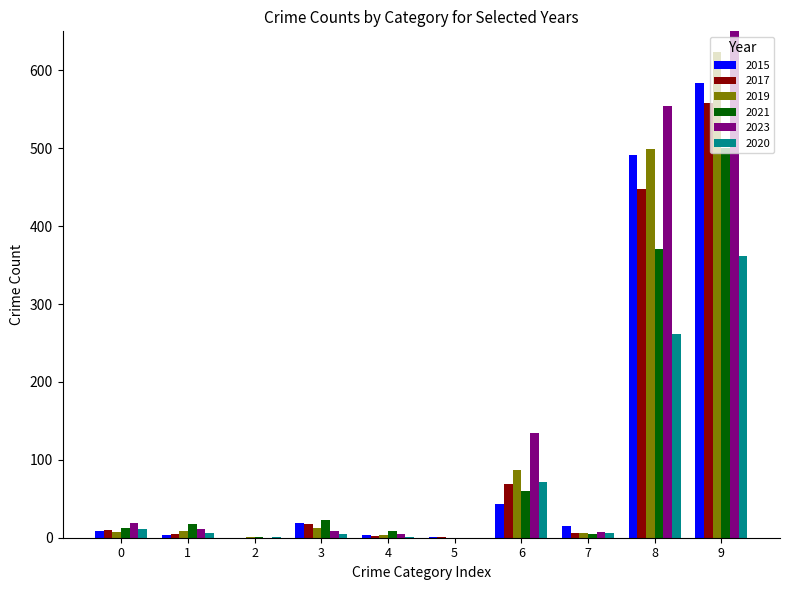

What is the sum of all 2020 values?

724